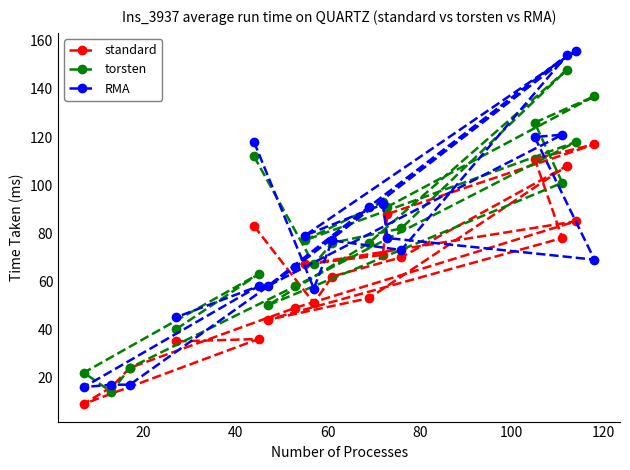

True or false: torsten has more than 1 interior local peaks.

True